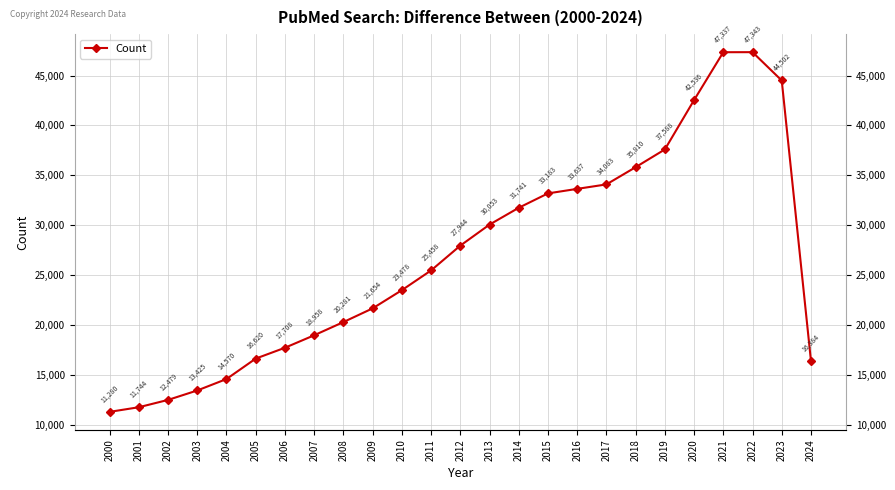

Rank the categories by value from highest to lowest.

2022, 2021, 2023, 2020, 2019, 2018, 2017, 2016, 2015, 2014, 2013, 2012, 2011, 2010, 2009, 2008, 2007, 2006, 2005, 2024, 2004, 2003, 2002, 2001, 2000